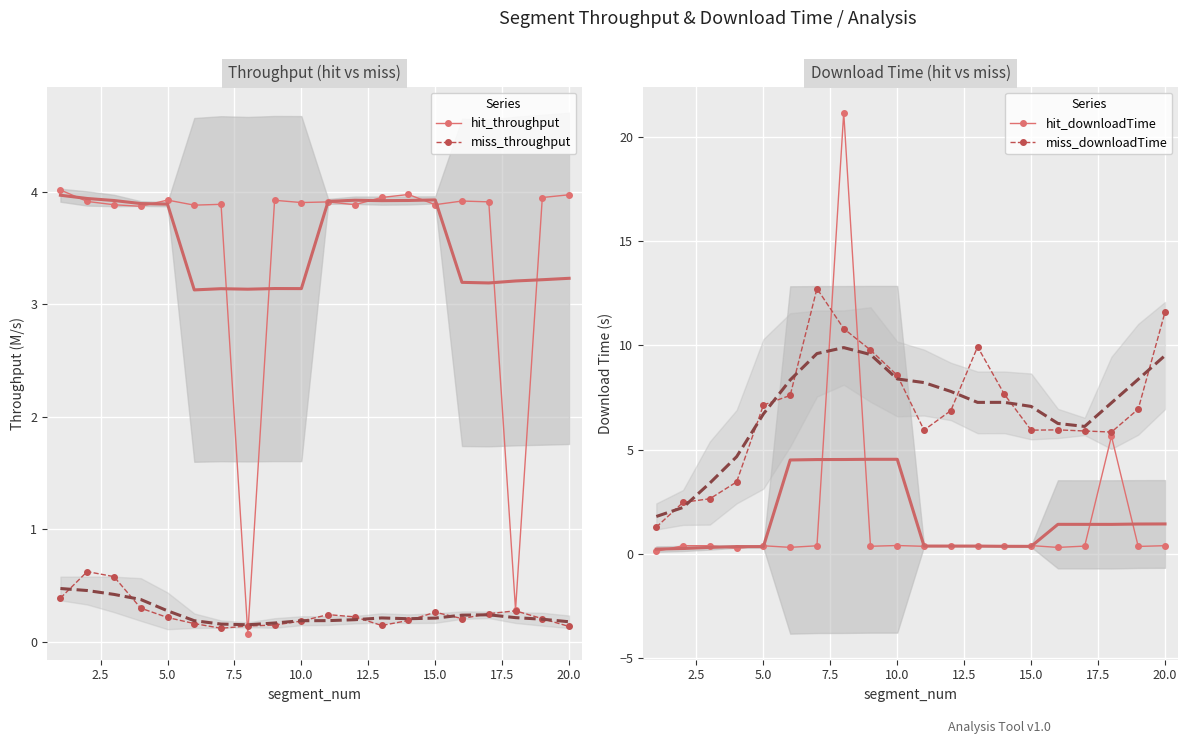

What is the maximum value for miss_throughput?

0.6